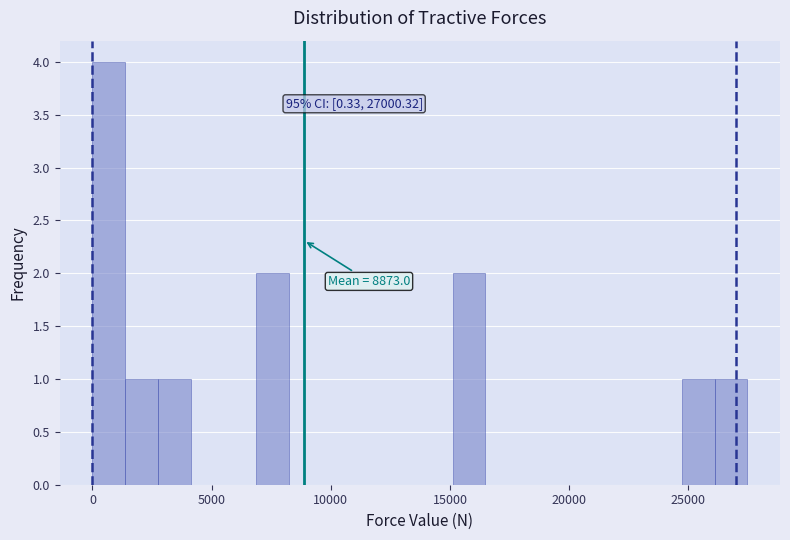

Around what value on the x-axis is the tallest bar? Give the approximate position of its centre, as read against the axis.

500